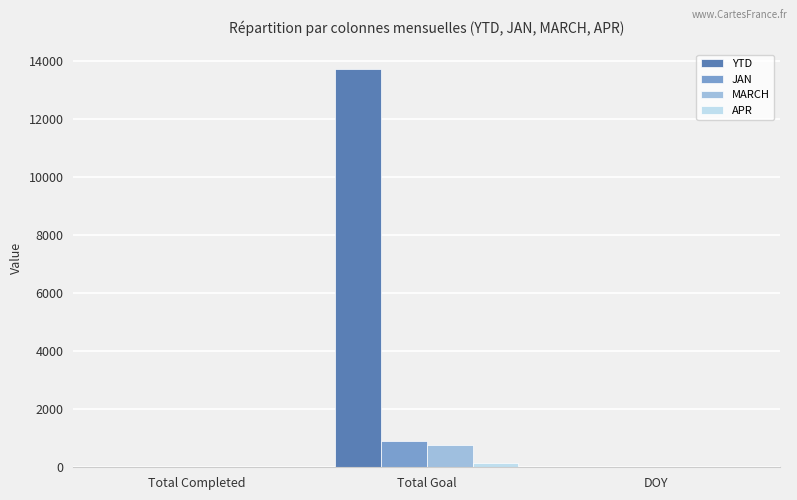

What is the sum of all MARCH values?

753